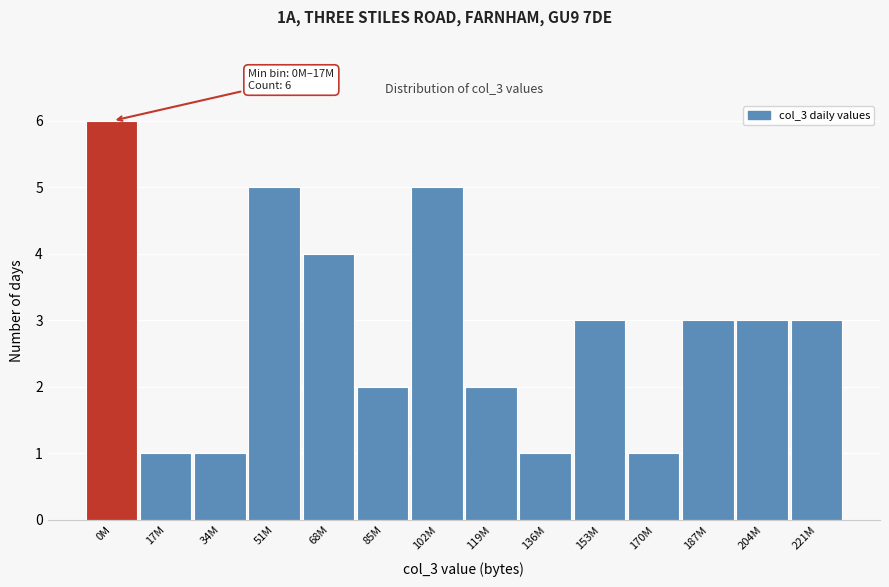

Reading left to right, extract all data points from this chart.

0M=6	17M=1	34M=1	51M=5	68M=4	85M=2	102M=5	119M=2	136M=1	153M=3	170M=1	187M=3	204M=3	221M=3